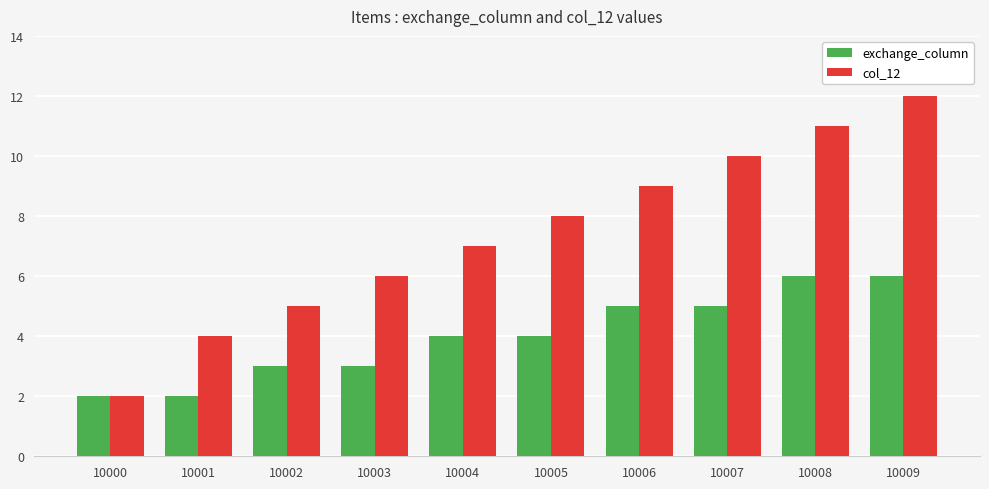

How many bars are there in total?

20